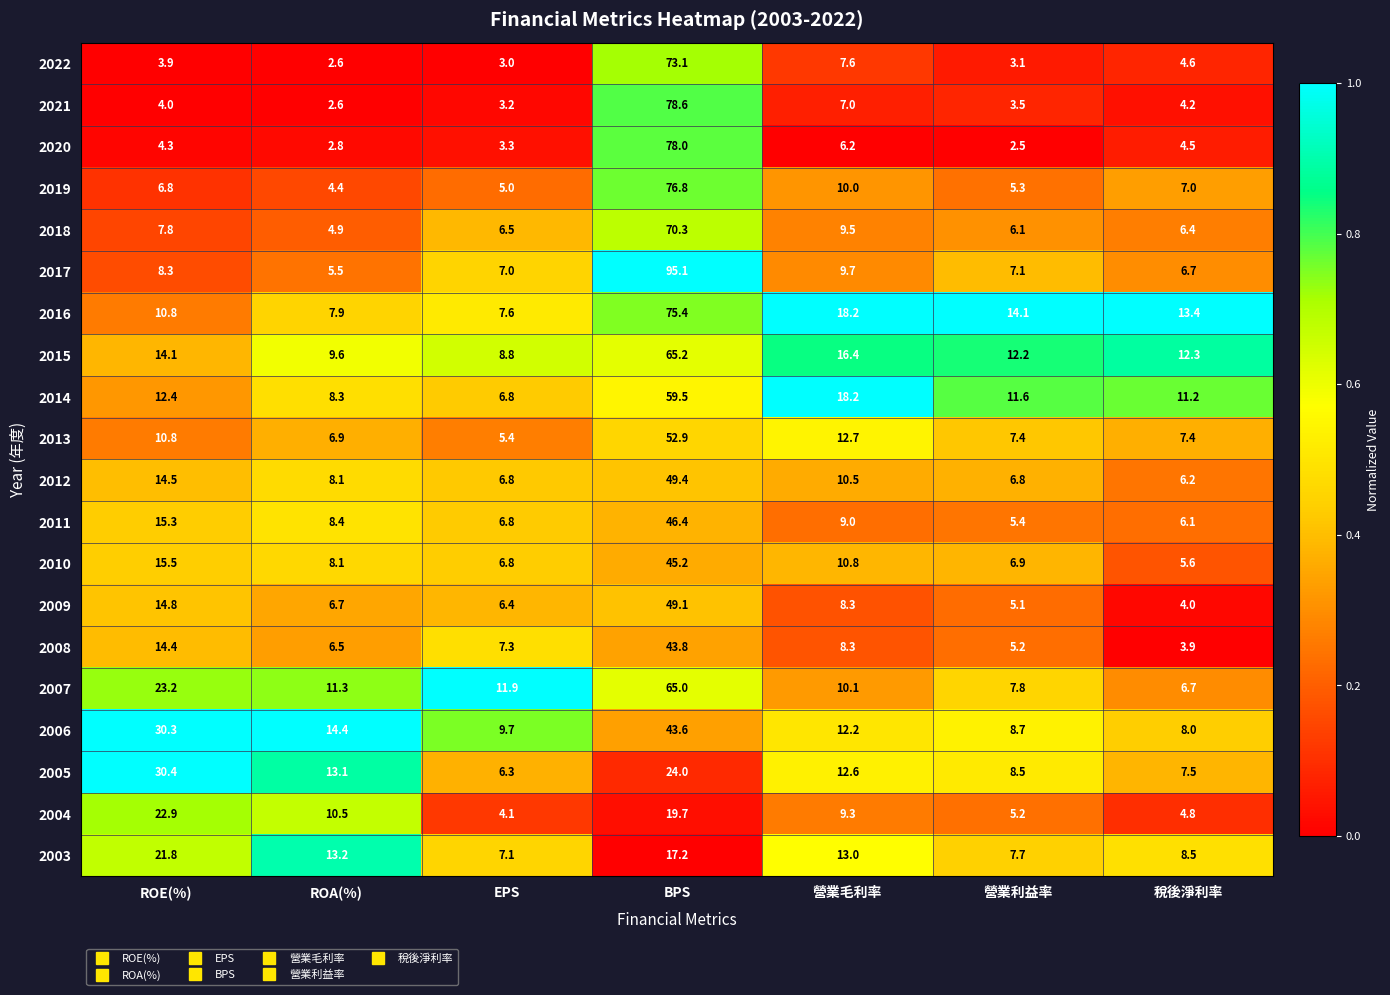

Which series has the largest total across all categories?

2016